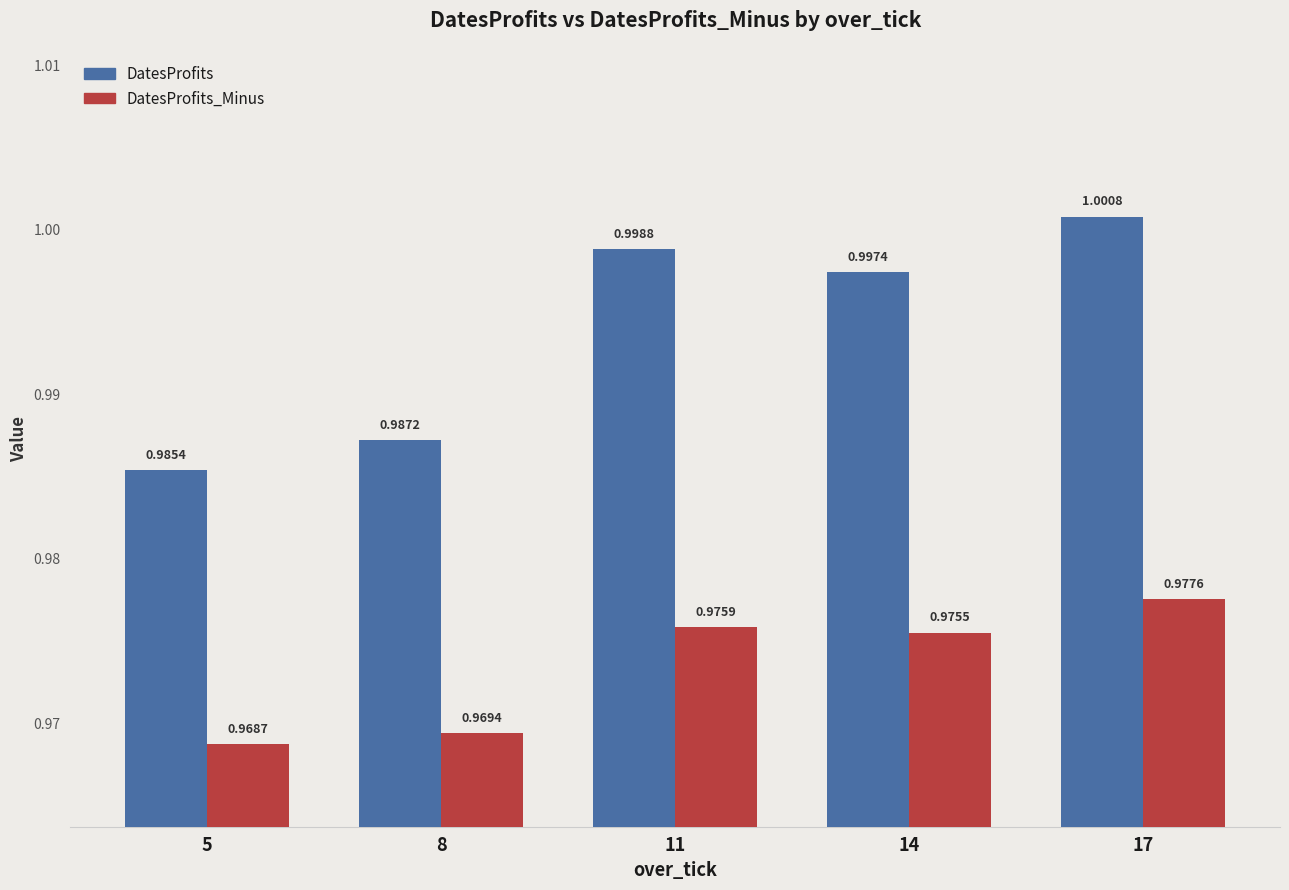

Which series has the widest spread of values?

DatesProfits